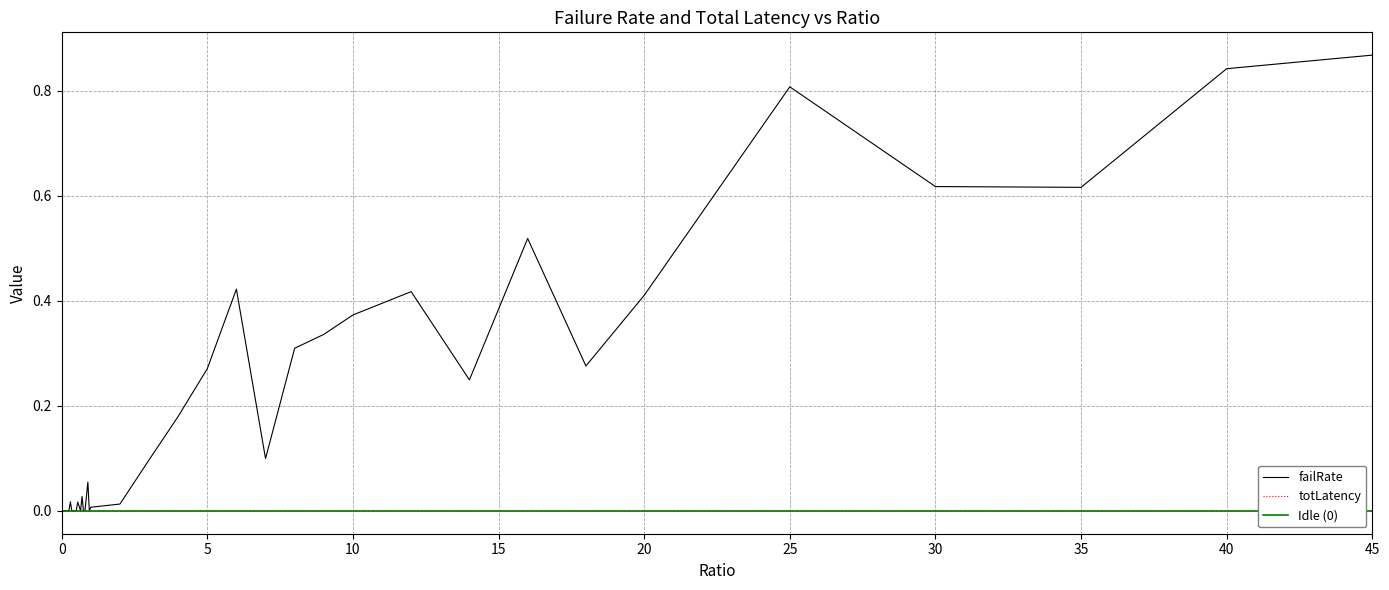

Where do totLatency and failRate first cross each other?

0 and 0.05